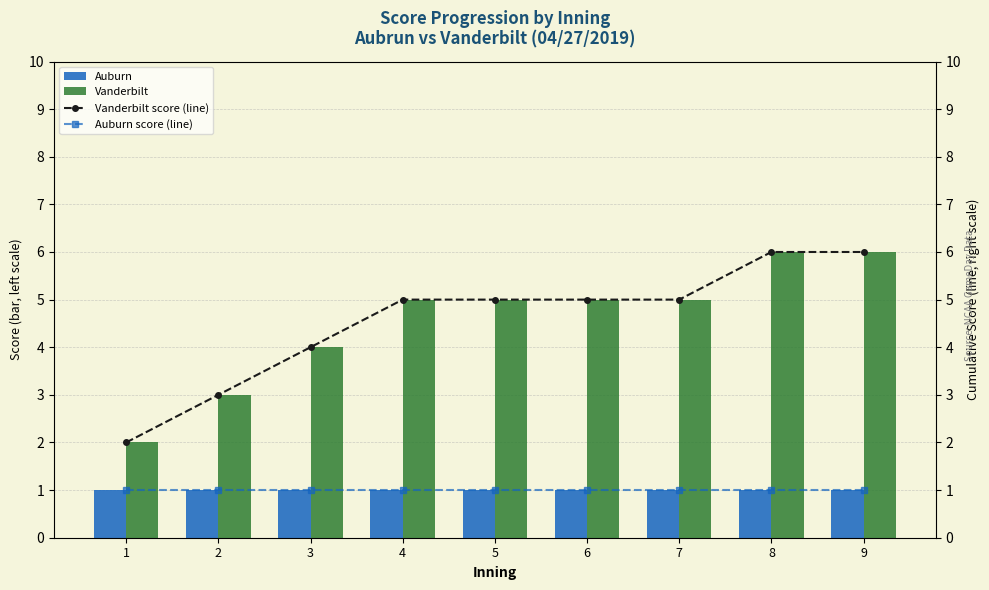

What is the maximum value shown in the chart?

6